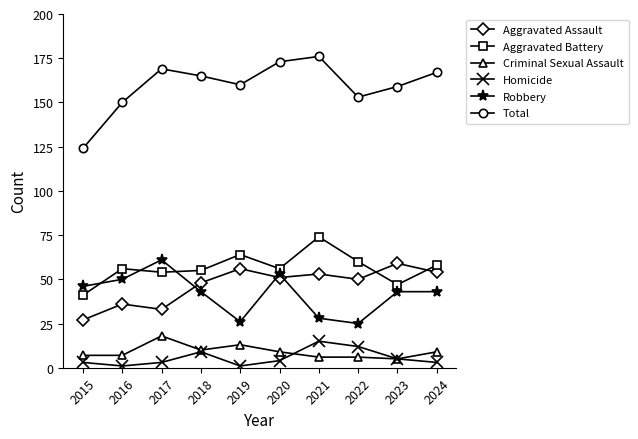

Which series has the largest range (max minus min)?

Total